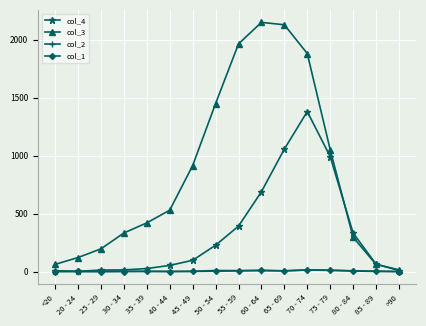

At how many categories does at least one series exceed 1482?

4